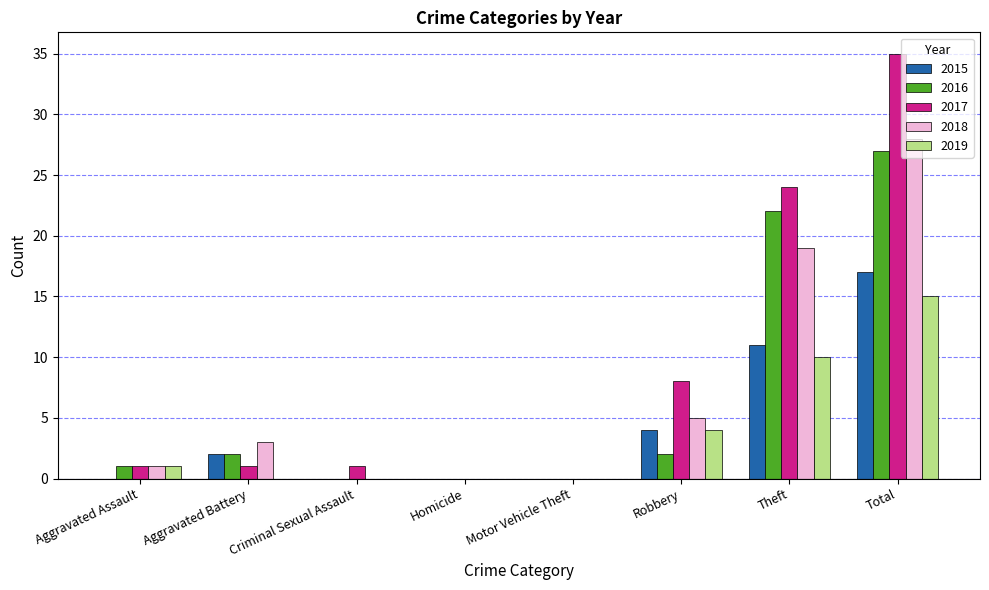

What is the sum of all 2017 values?

70